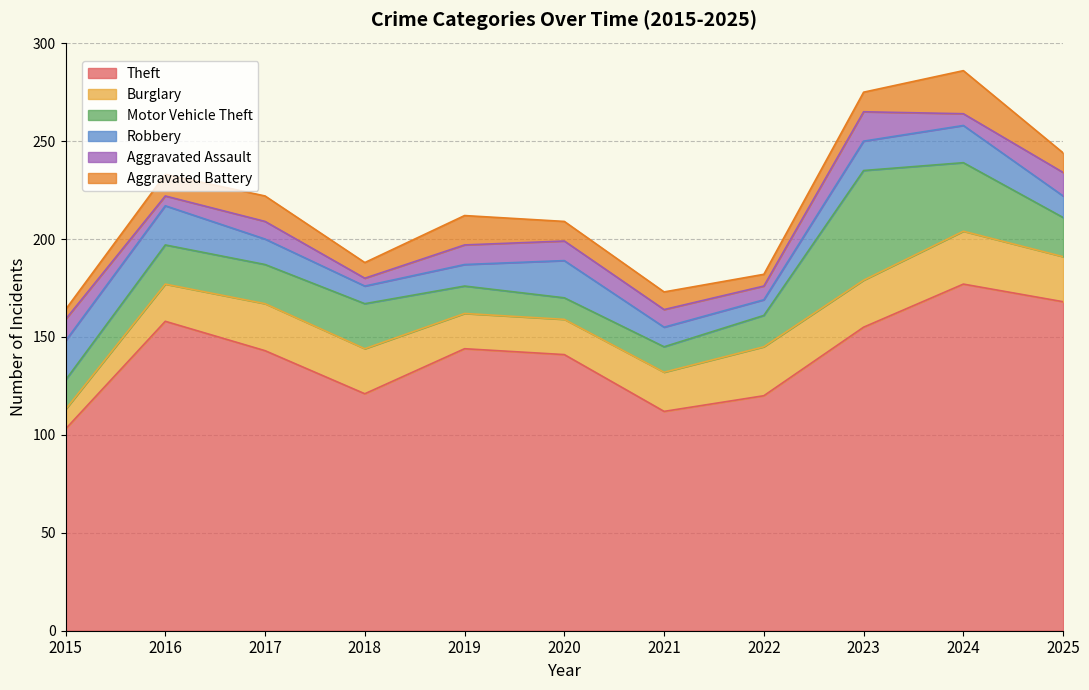

Where does the Theft series first go above 143?

2016